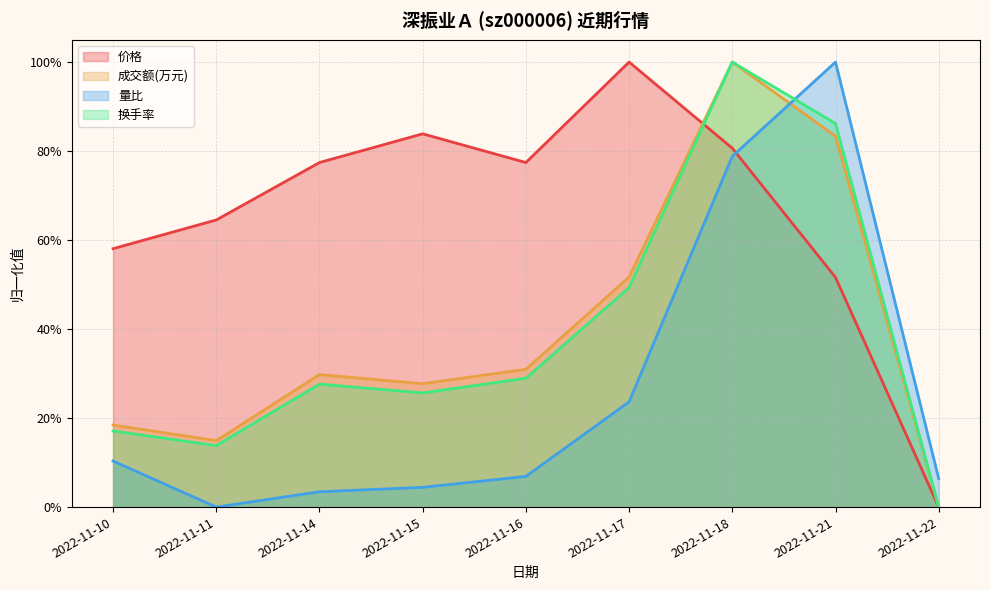

What is the sum of all 价格 values?

5.9